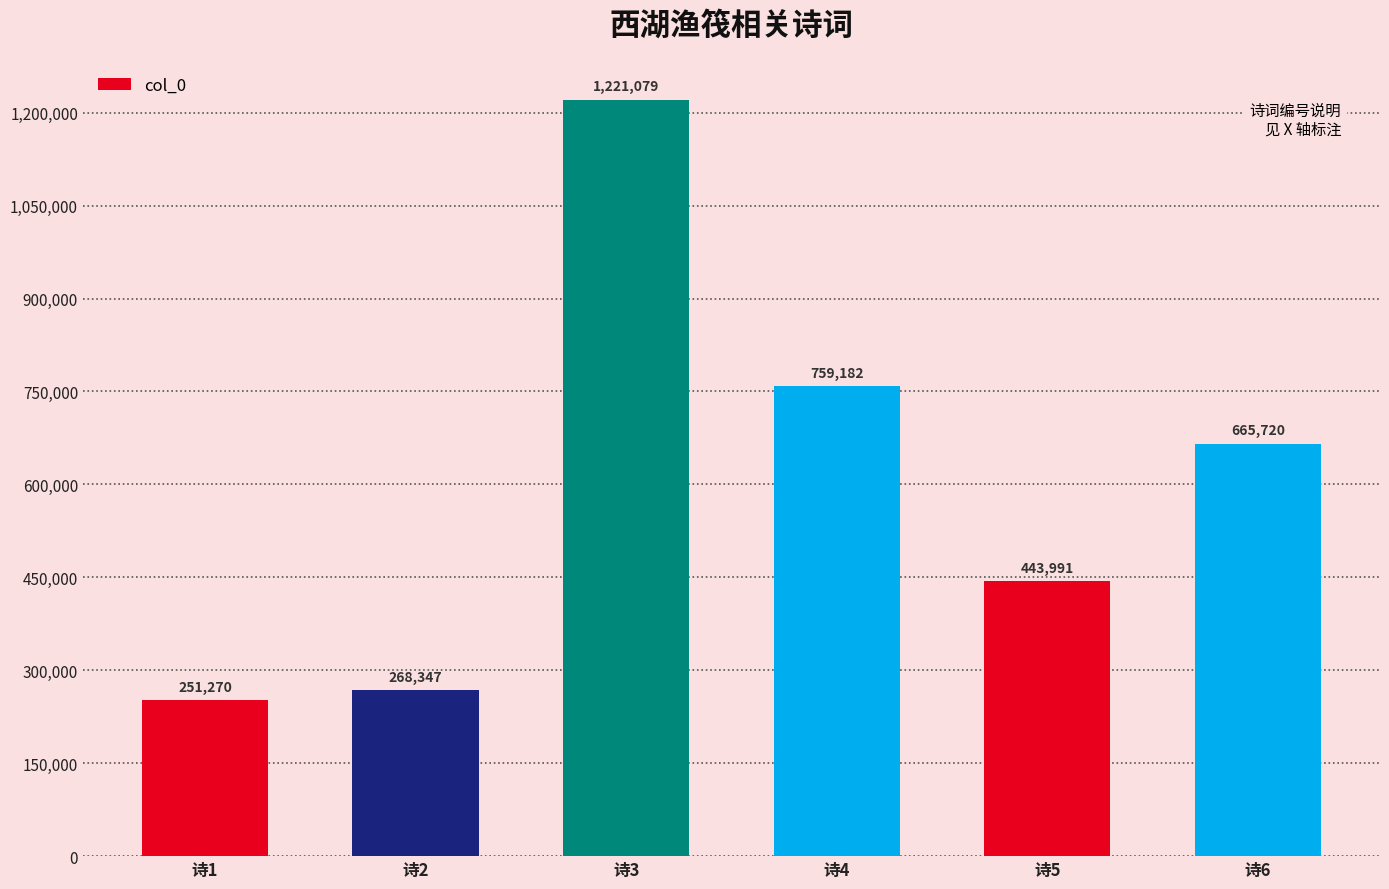

Read the value at 诗4, to the nearest 10.

759180